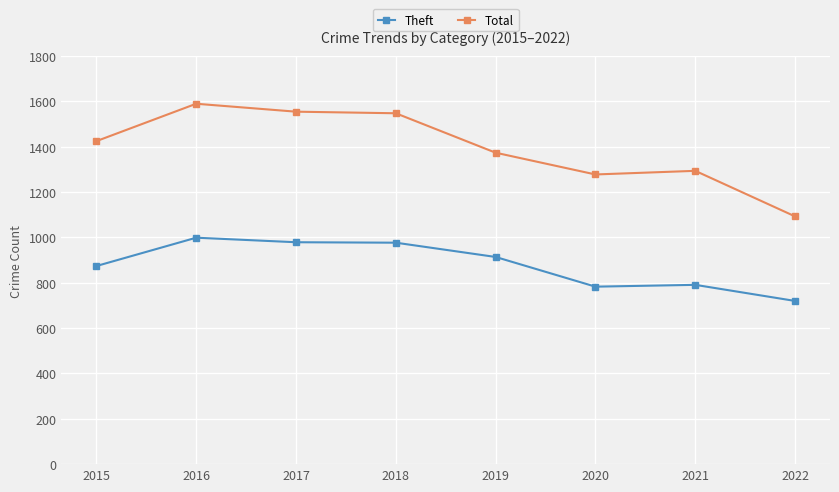

What is the approximate value of Total at 2015, to the nearest 5?

1425